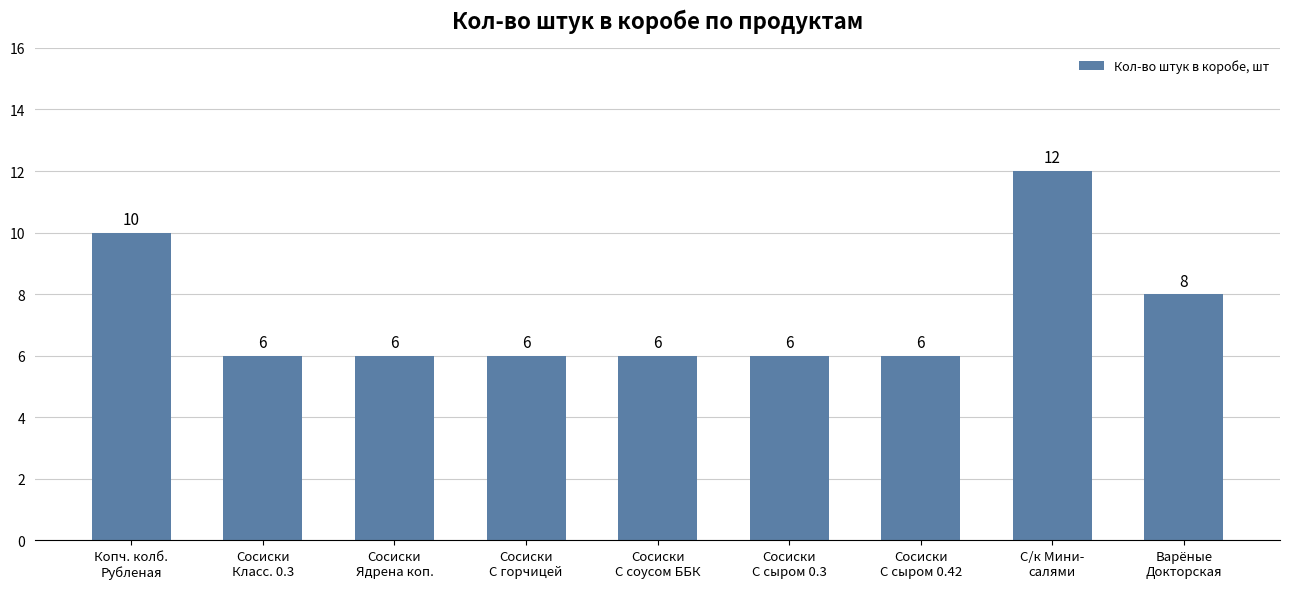

The chart shows a value of 5 at С/к Мини-
салями. True or false?

False